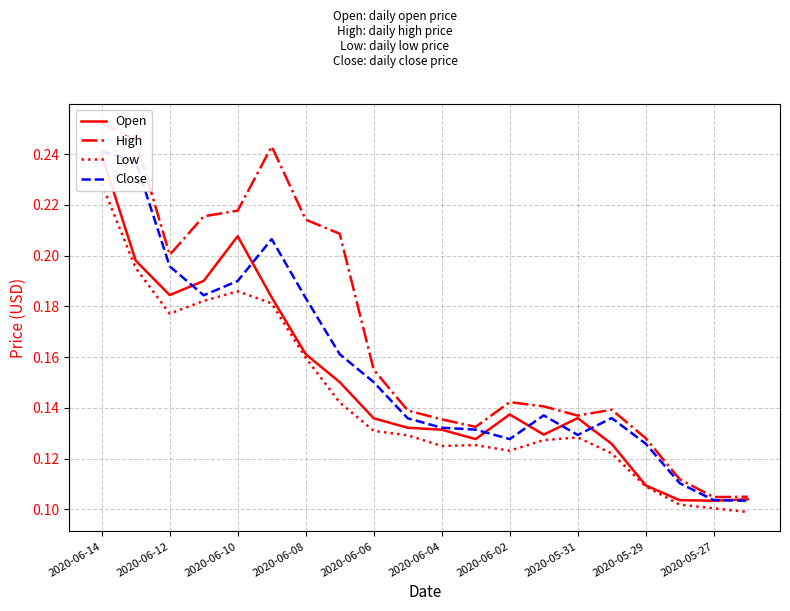

At which label does Close reach its minimum?

19